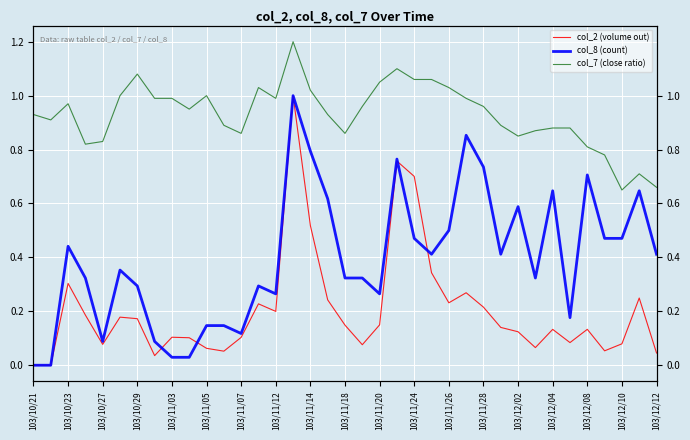

What is the value of the col_8 (count) point at the 29th from the left?

0.6